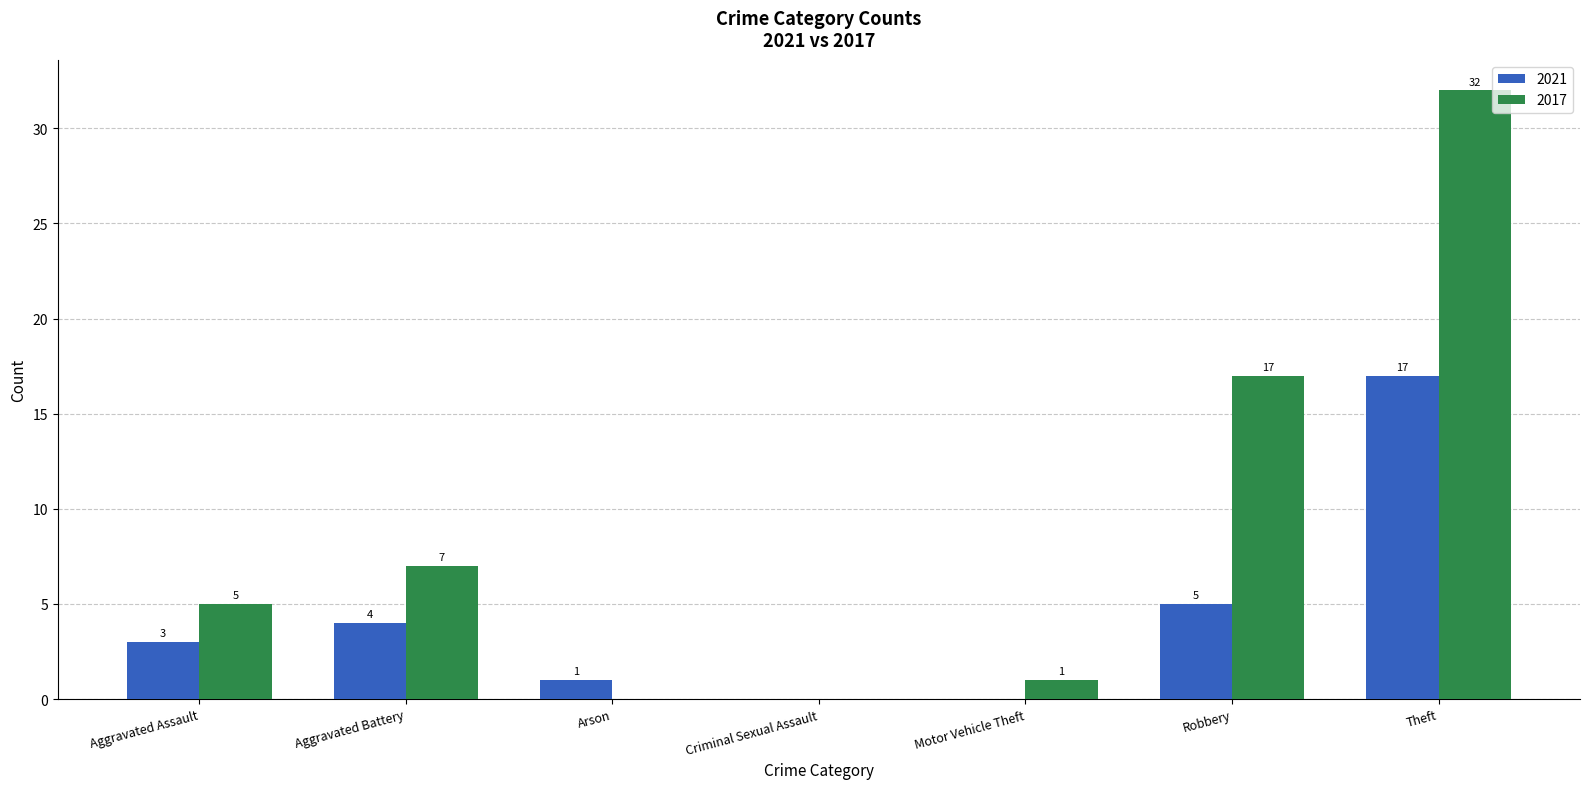

Reading left to right, extract all data points from this chart.

2021: Aggravated Assault=3	Aggravated Battery=4	Arson=1	Criminal Sexual Assault=0	Motor Vehicle Theft=0	Robbery=5	Theft=17
2017: Aggravated Assault=5	Aggravated Battery=7	Arson=0	Criminal Sexual Assault=0	Motor Vehicle Theft=1	Robbery=17	Theft=32